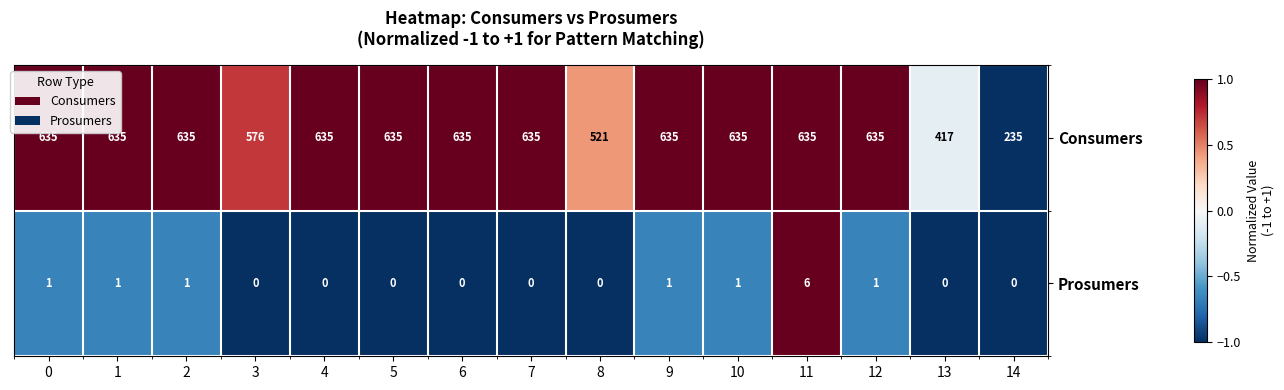

What is the highest value of the Prosumers series?

6